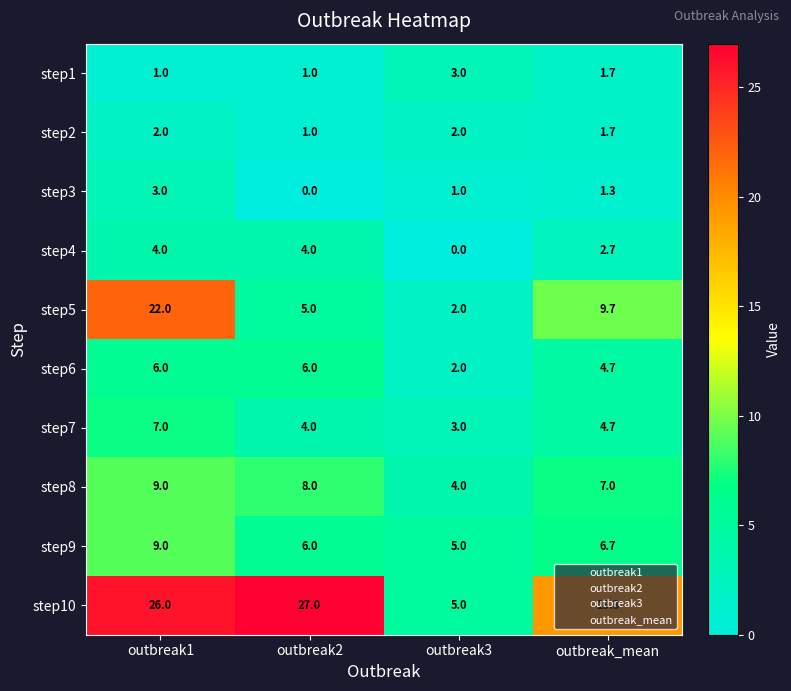

What is the greatest value displayed?

27.0